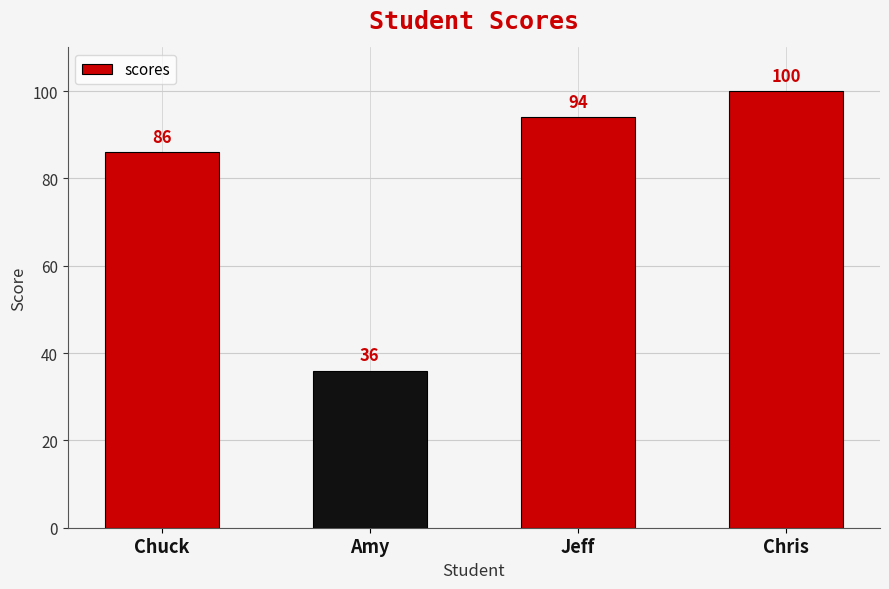

What is the average value?

79